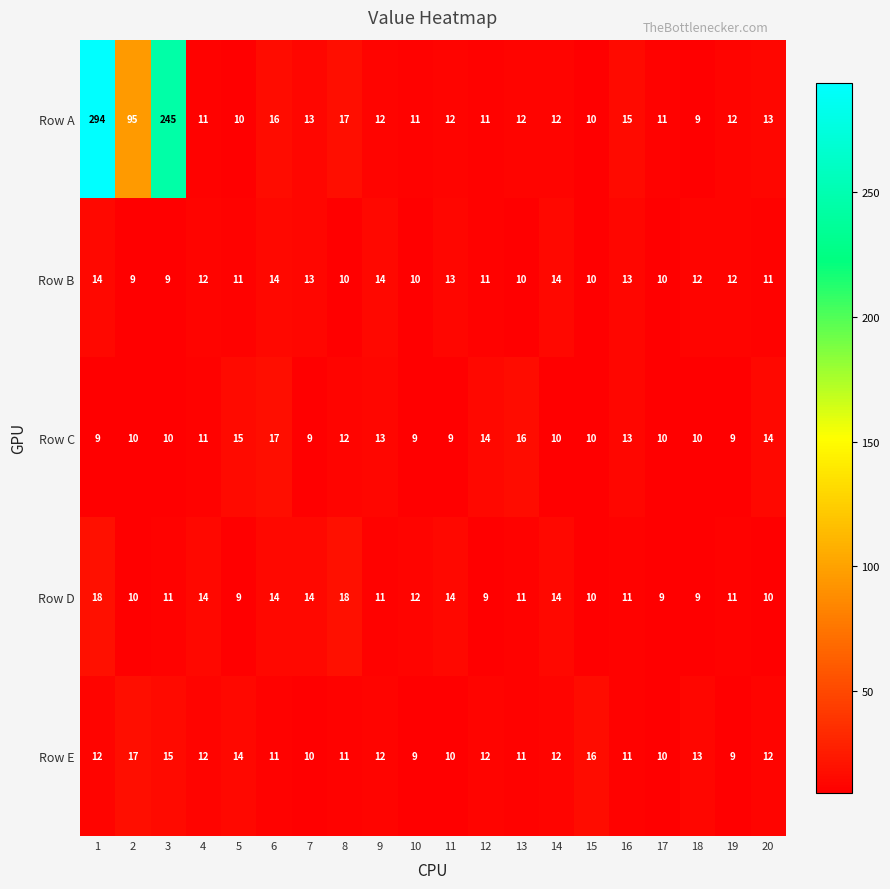

Is it true that Row C equals 4 at 1?

False